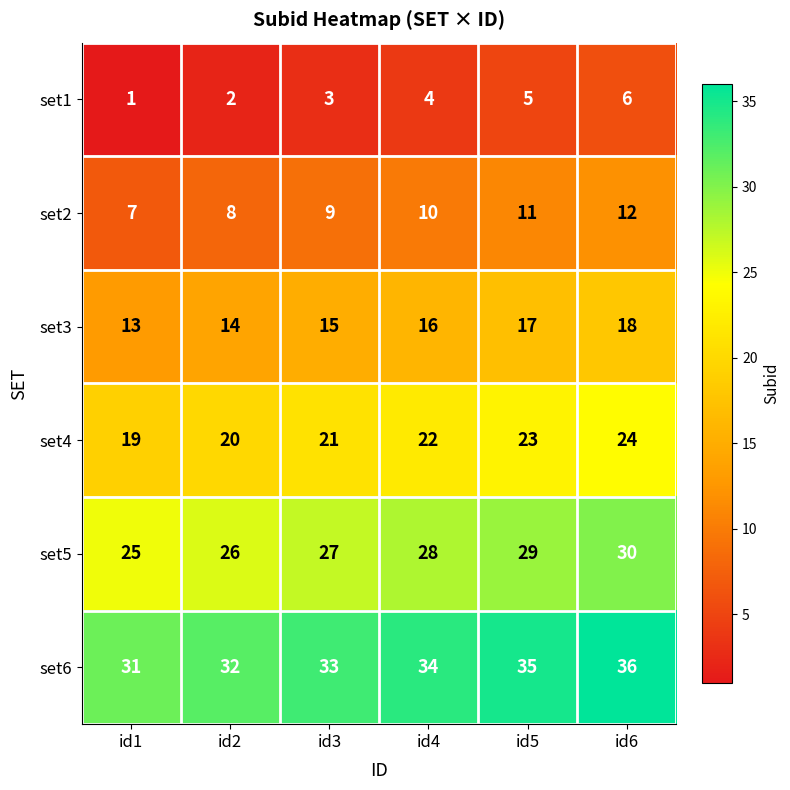

List the series in order of their peak value, lowest first.

set1, set2, set3, set4, set5, set6